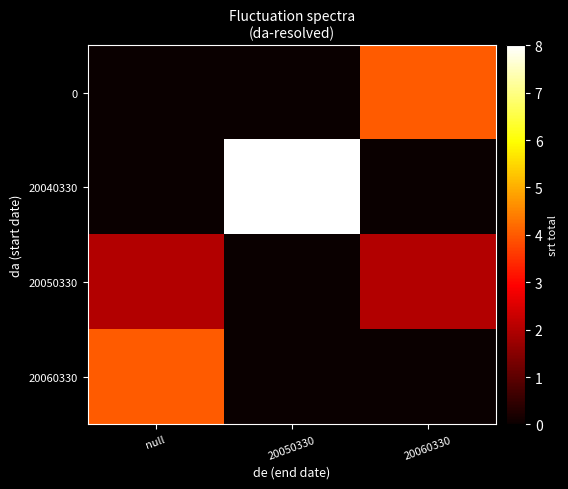

What is the total value across all series at null?

6